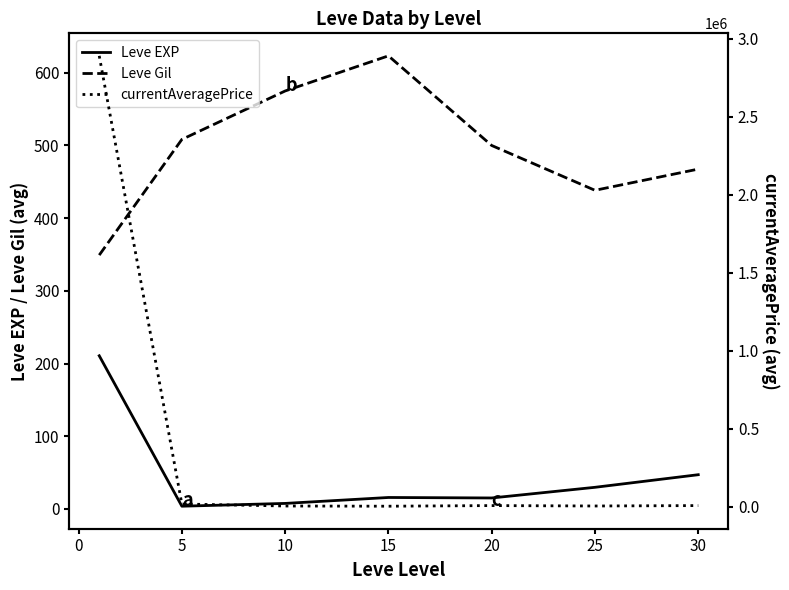

Reading left to right, transcribe all the data shown in this chart.

Leve EXP: 210.7	3.7	7.5	15.7	15.0	29.7	47.0
Leve Gil: 349.2	508.3	575.0	623.3	500.0	438.3	467.5
currentAveragePrice: 2890522.7	18285.3	5410.2	4125.3	8085.5	5468.8	8084.8